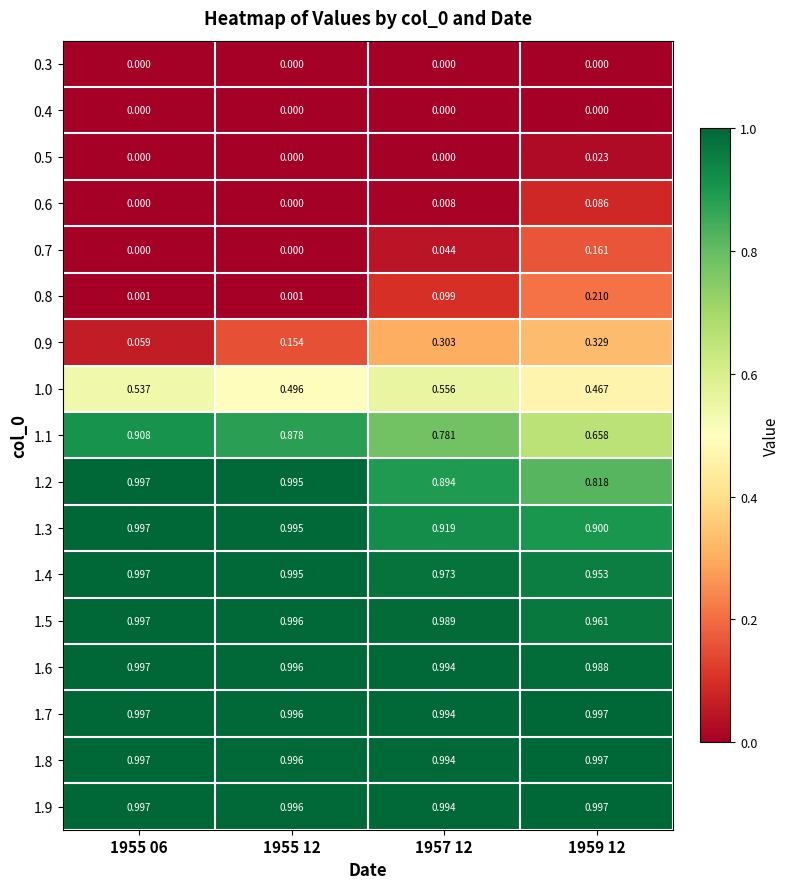

Is the value of 1.3 at 1955 12 greater than the value of 1.1 at 1955 06?

Yes